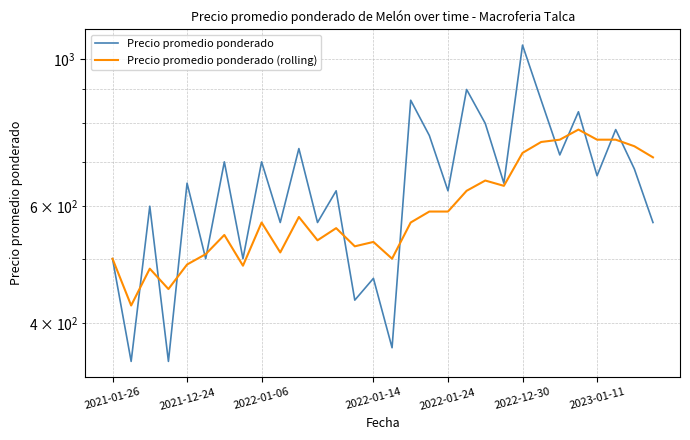

The value of Precio promedio ponderado at 16 is 518. True or false?

False